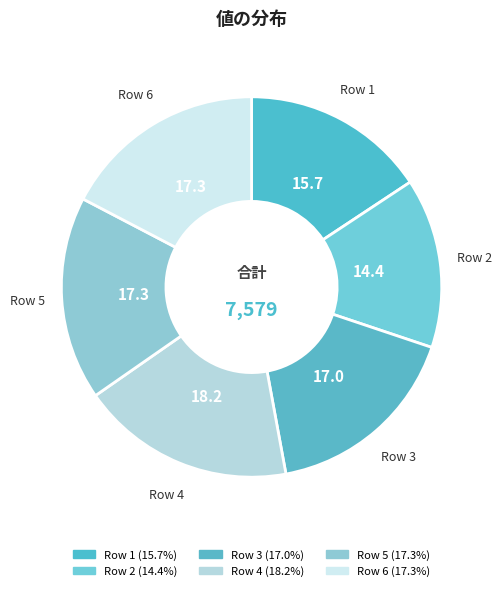

How many slices are in this pie chart?

6